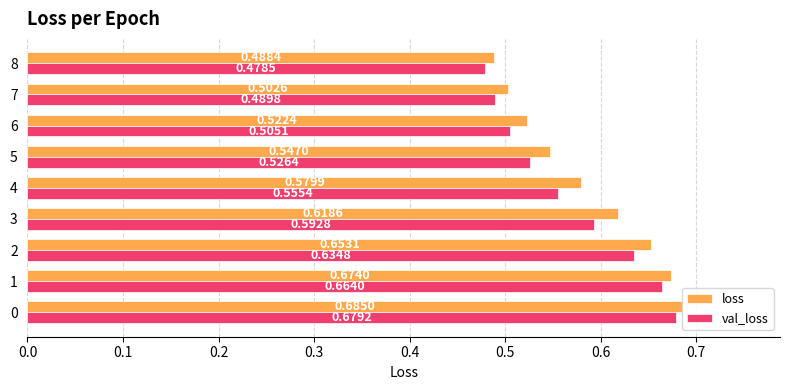

List the series in order of their overall mean, lowest first.

val_loss, loss